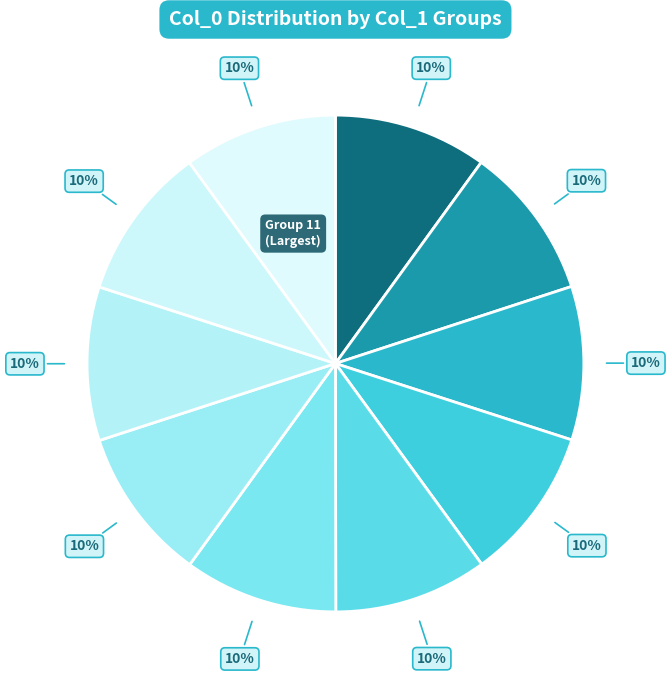

Count the number of slices in the pie.

10